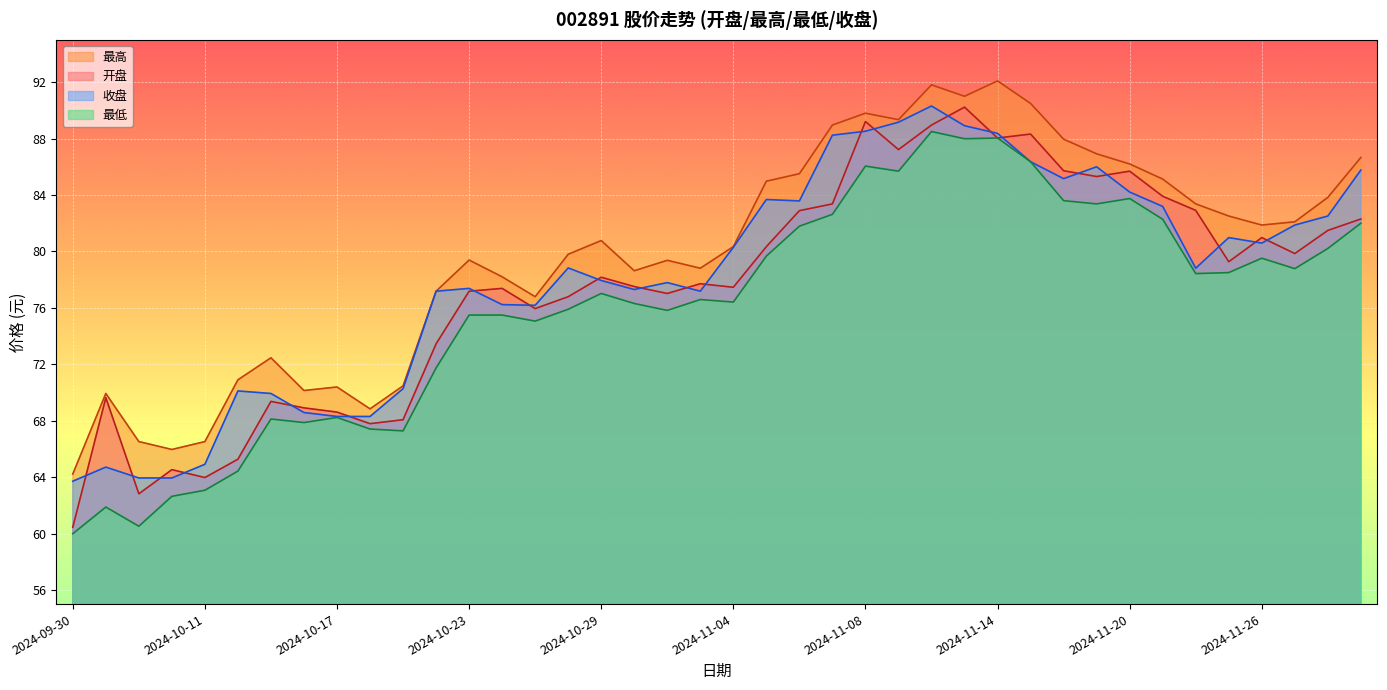

The value of 开盘 at 2024-10-16 is 110.4. True or false?

False